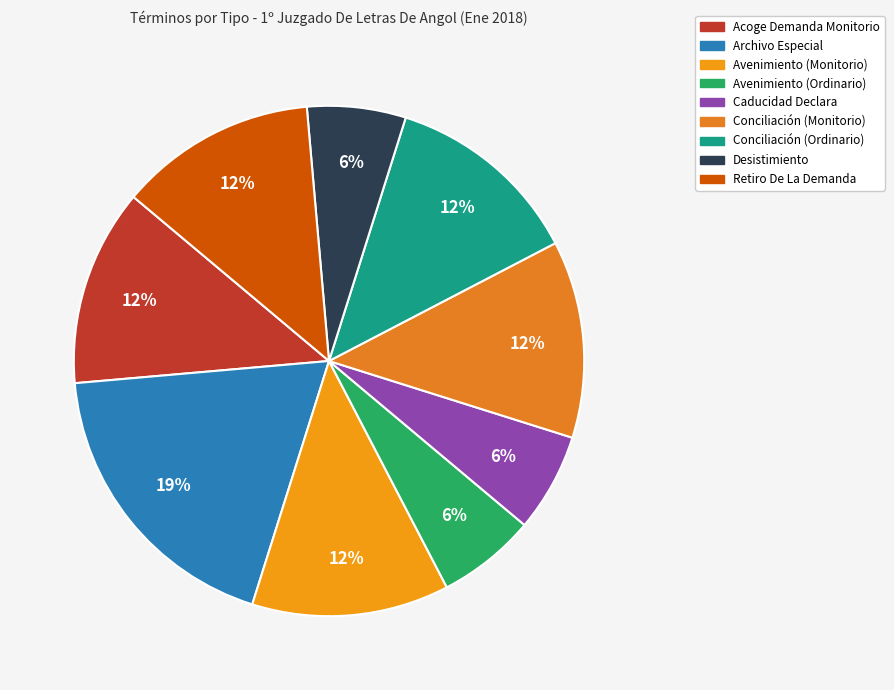

Combined, do Conciliación (Monitorio) and Avenimiento (Monitorio) account for over 50%?

No